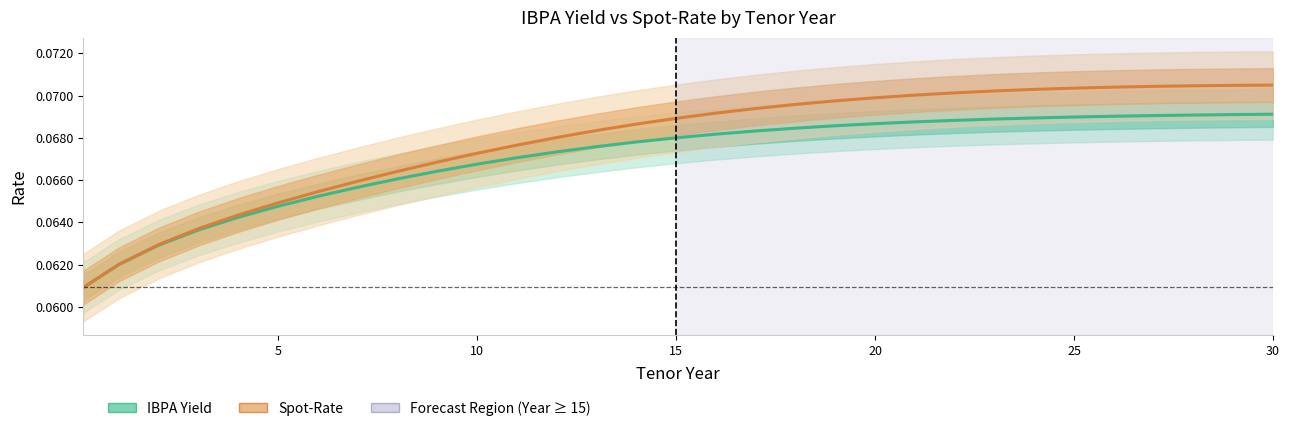

List the series in order of their peak value, highest first.

Spot-Rate, IBPA Yield